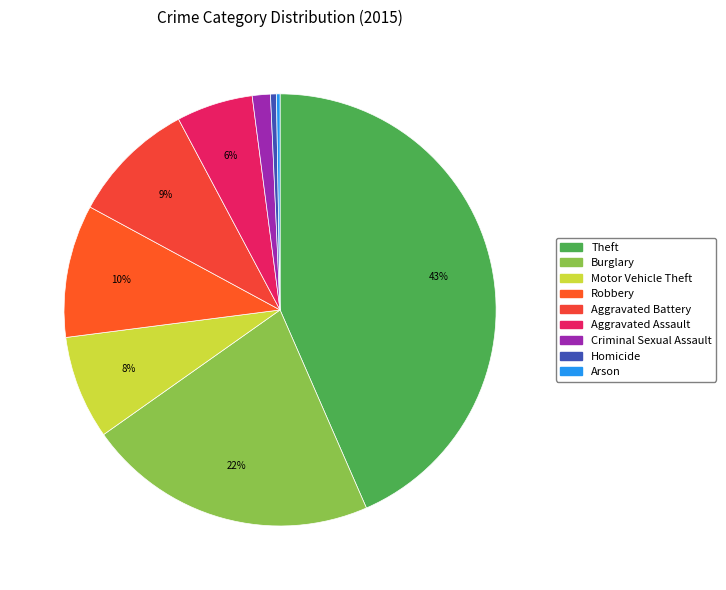

Rank the categories by value from lowest to highest.

Arson, Homicide, Criminal Sexual Assault, Aggravated Assault, Motor Vehicle Theft, Aggravated Battery, Robbery, Burglary, Theft